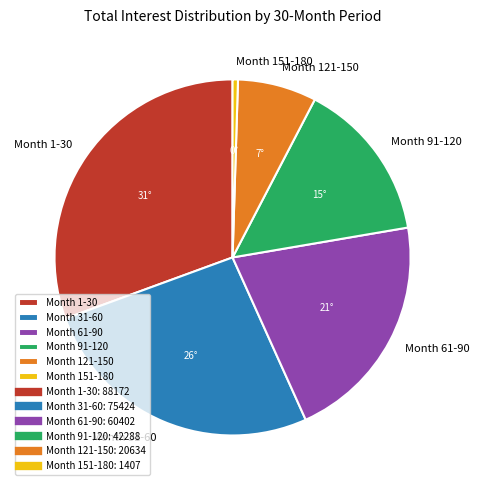

Is there any slice that represents more than half of the pie?

No